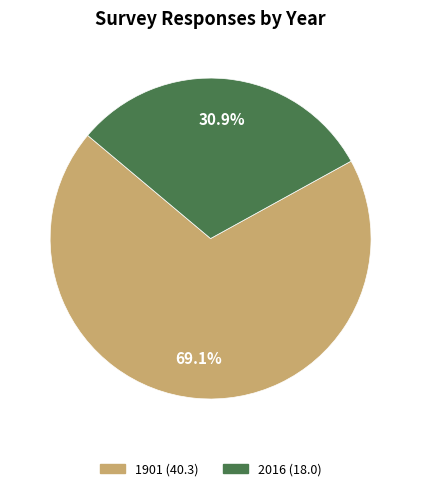

To the nearest percent, what is the difference between the largest and smallest slice percentages?

38%